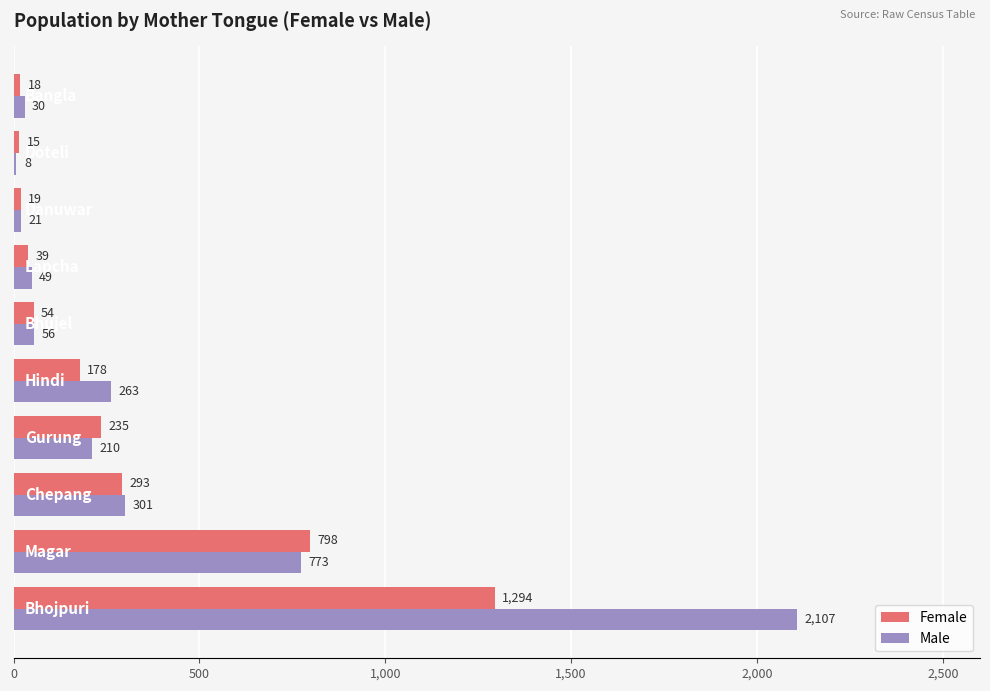

What is the sum of all Male values?

3818